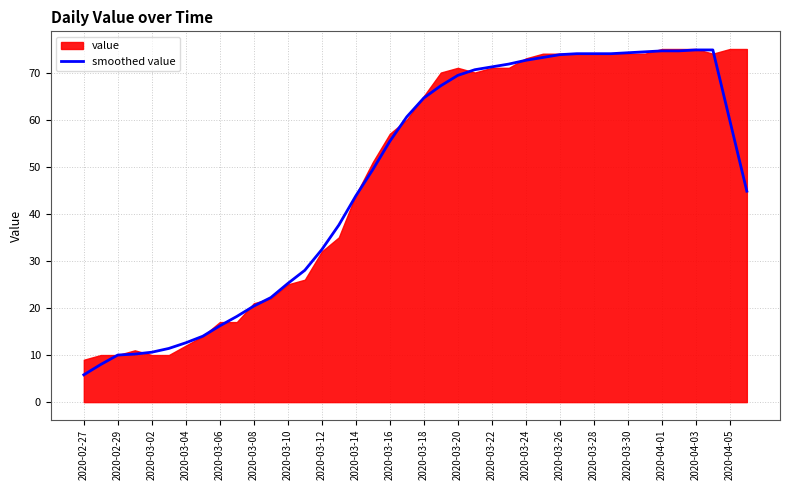

What is the greatest value displayed?

74.8